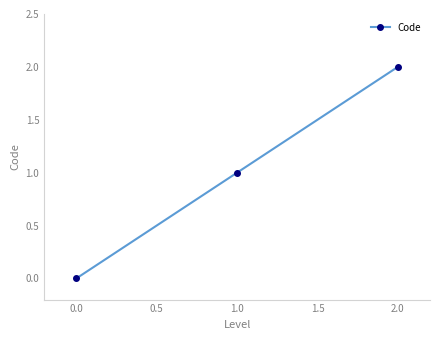

What is the greatest value displayed?

2